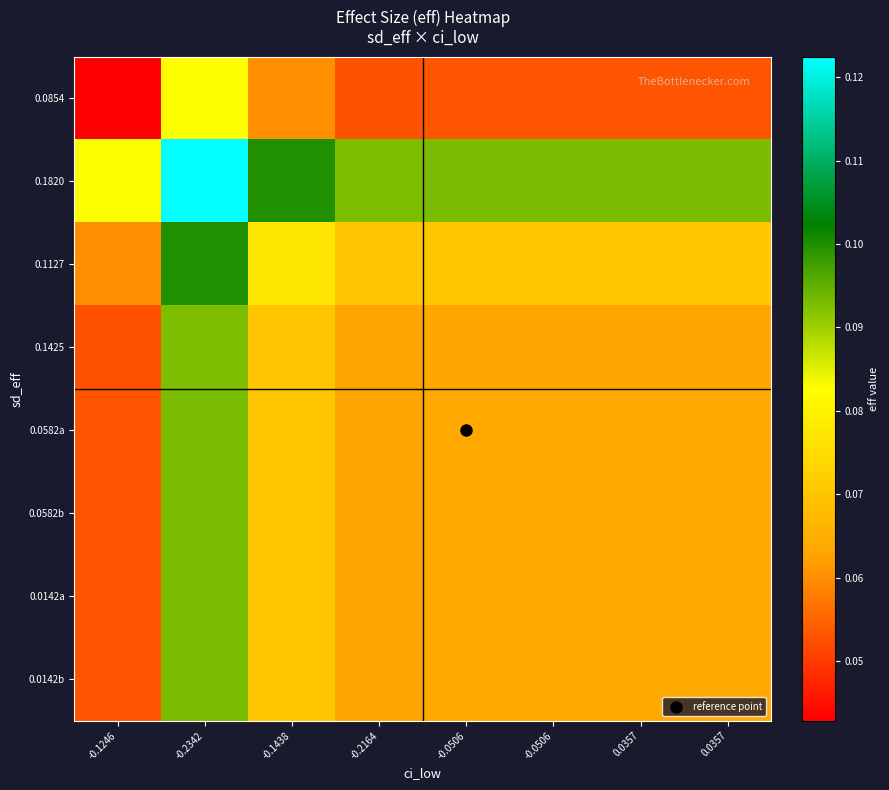

At which category is the sum across all series the highest?

-0.2342